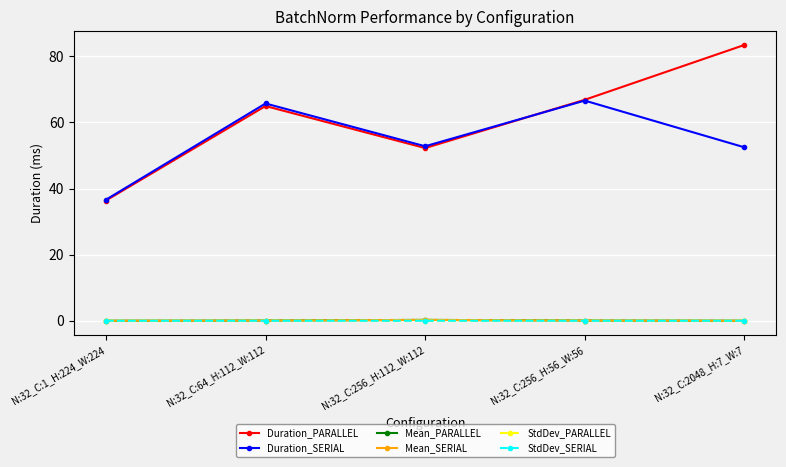

What is the label of the 1st point from the right?

N:32_C:2048_H:7_W:7